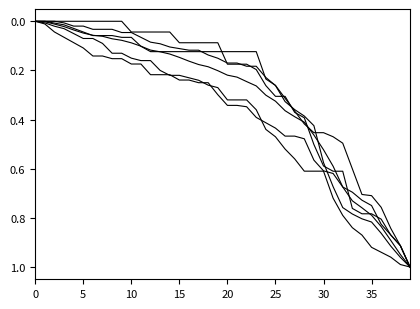

How many lines are shown in the chart?

6